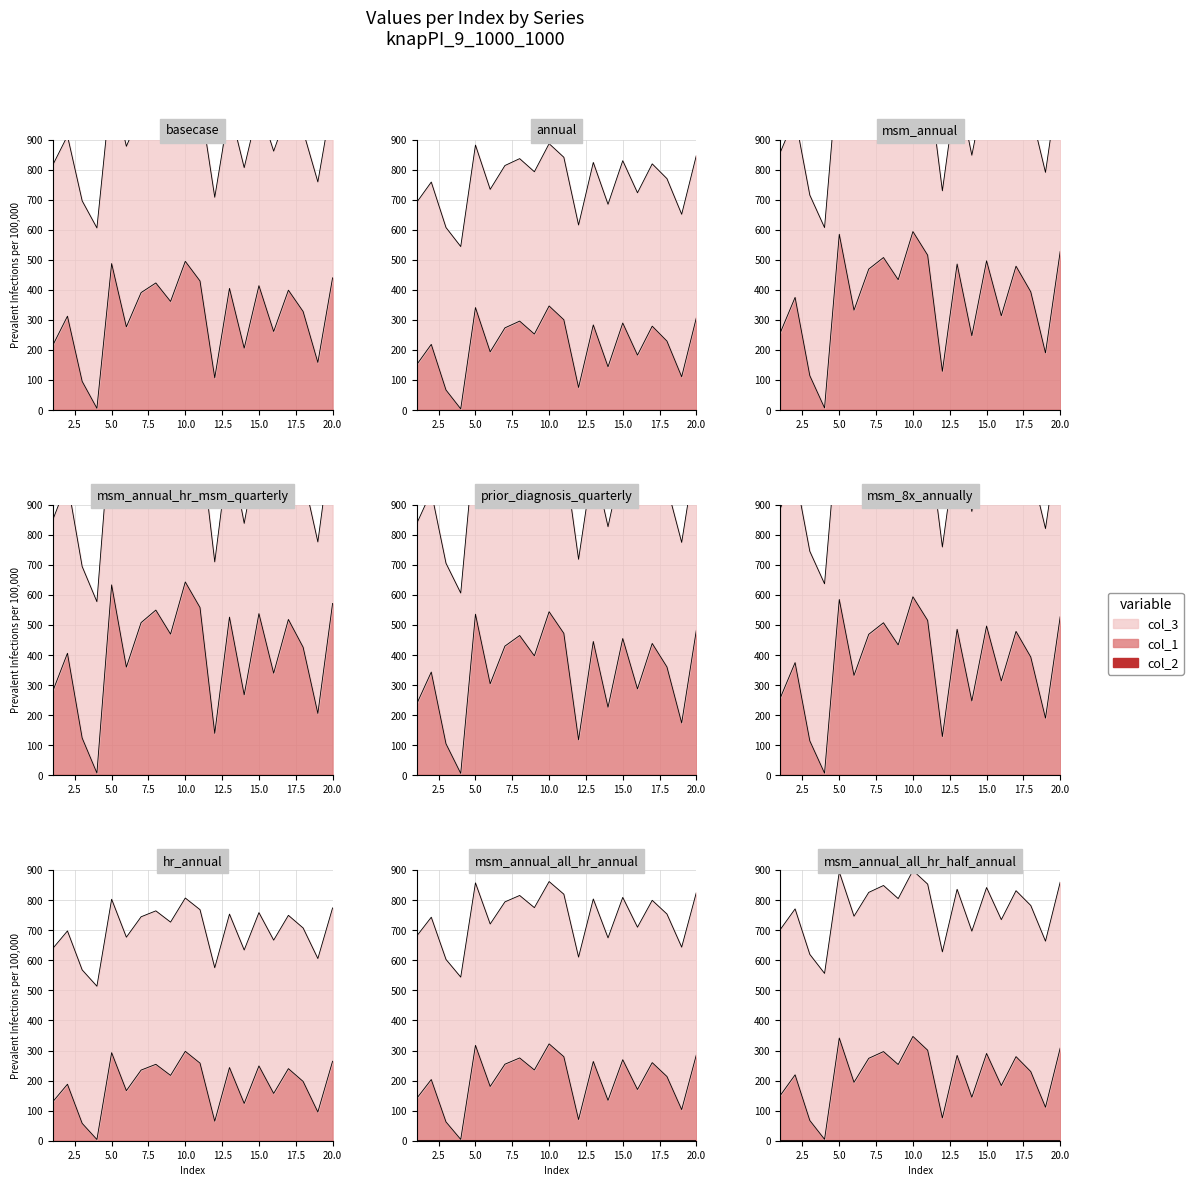

True or false: col_2 and col_1 cross at least once.

False